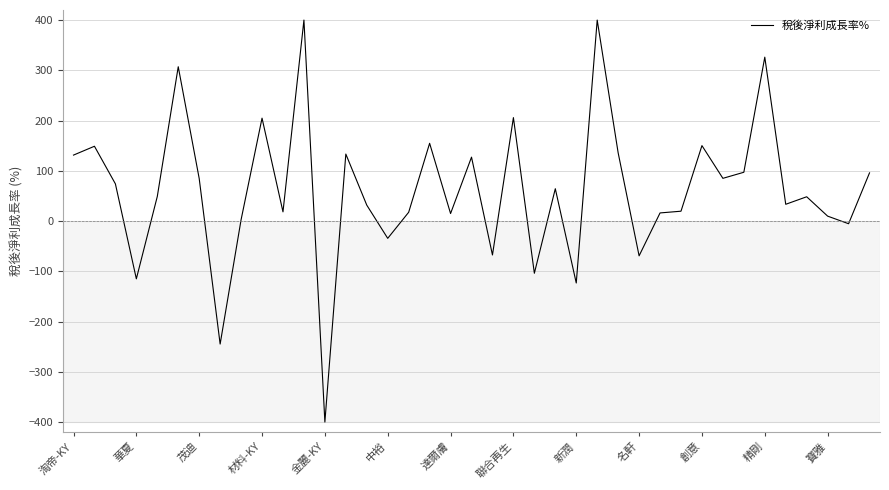

What is the difference between the maximum and minimum values?

800.0